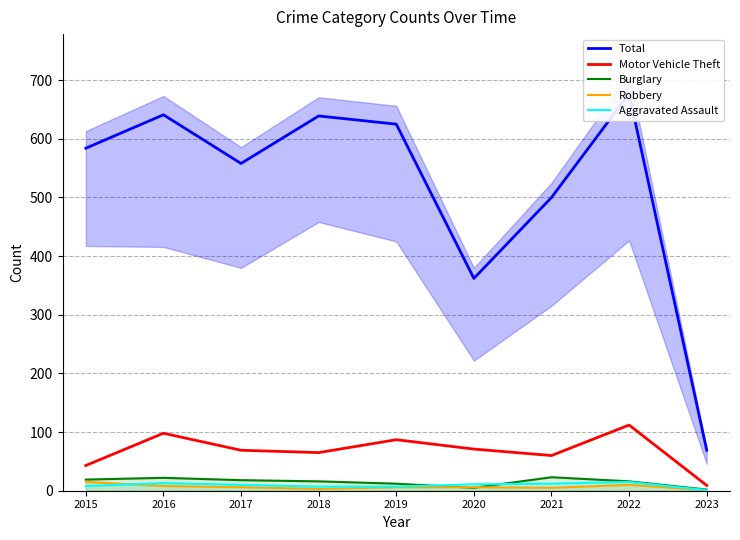

True or false: Motor Vehicle Theft has more than 2 interior local peaks.

True